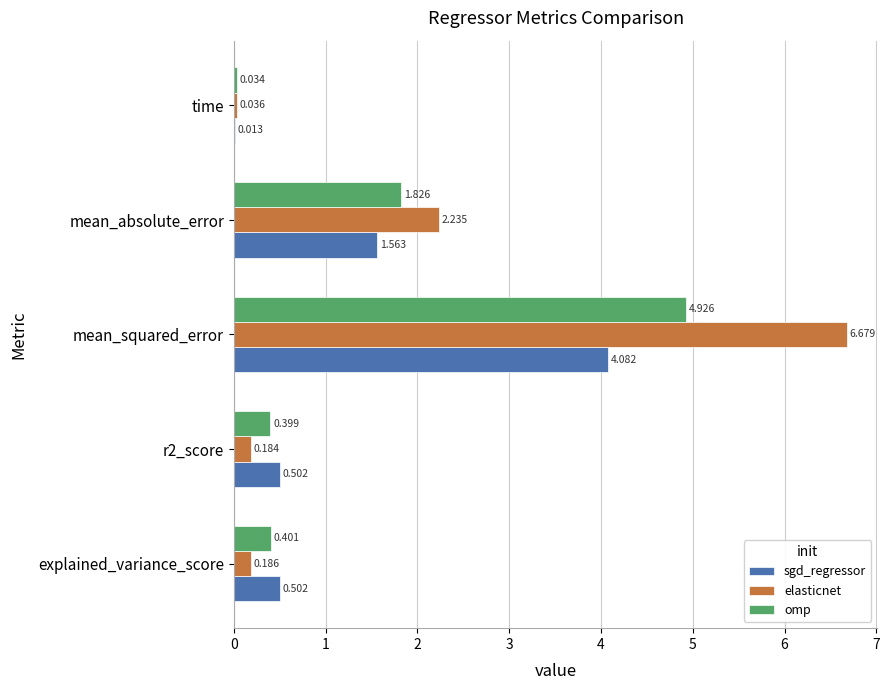

Which series changed the most between explained_variance_score and time?

sgd_regressor